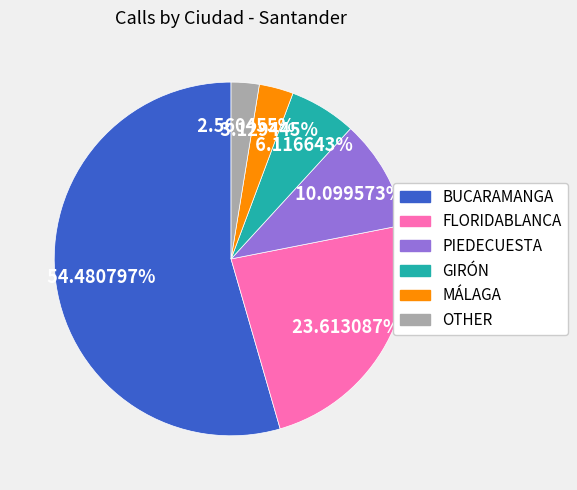

To the nearest percent, what percentage of the pie is OTHER?

3%